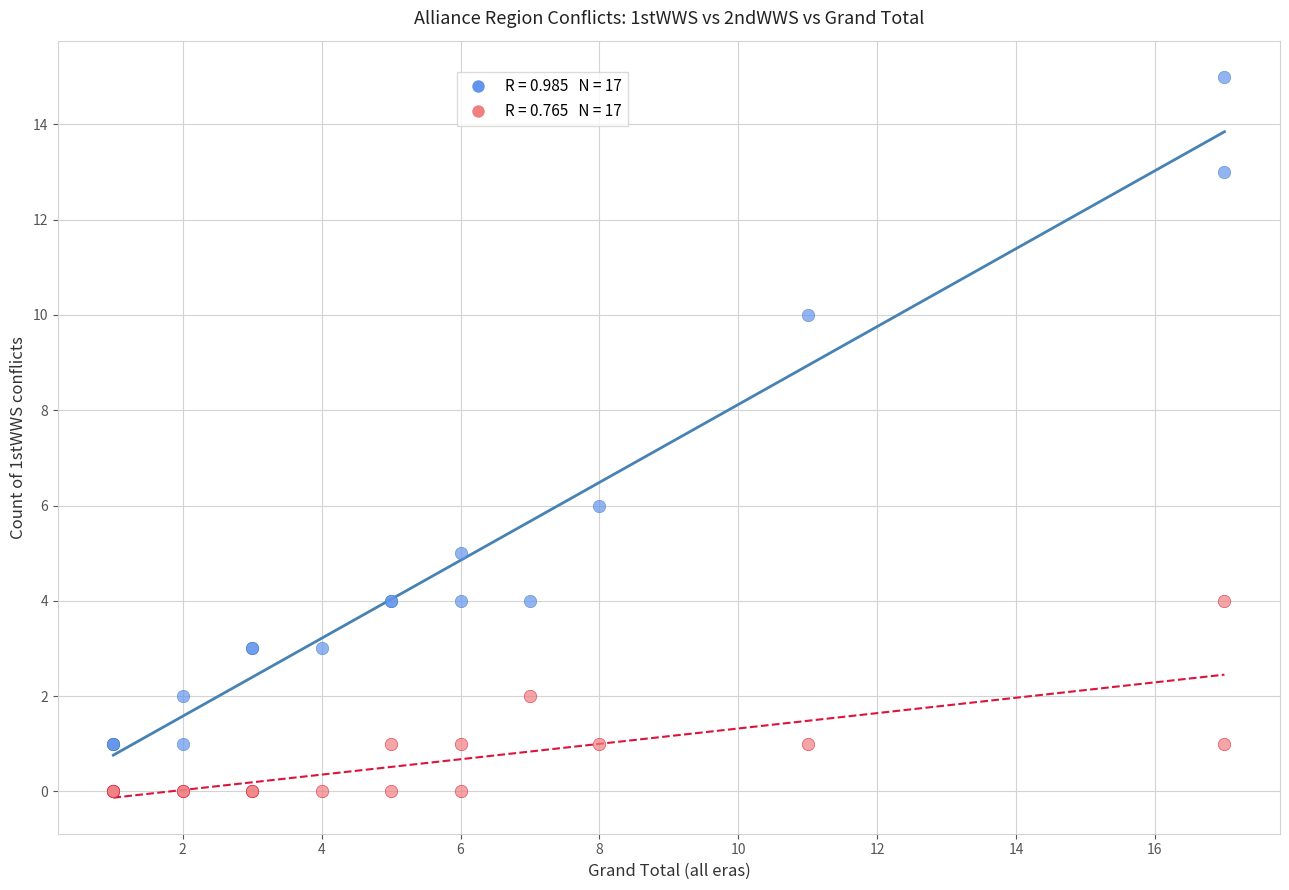

Across all series, what Y value is closest to 7?

6